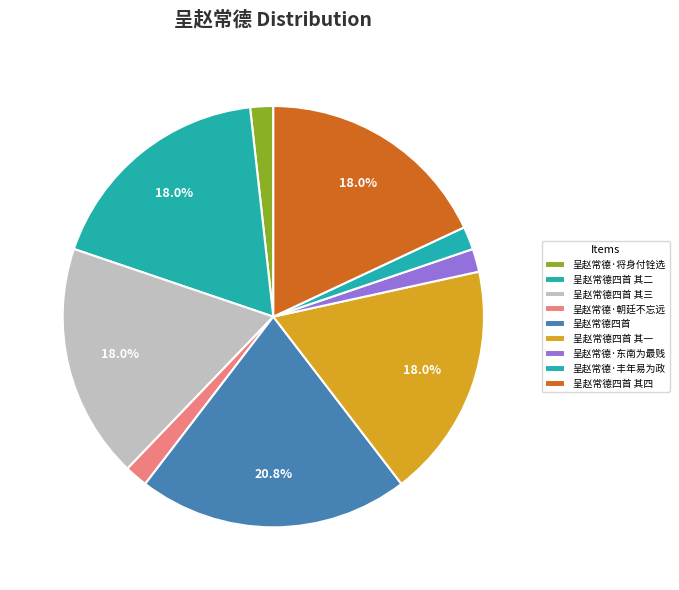

True or false: 呈赵常德四首 其二 accounts for 18% of the total.

True